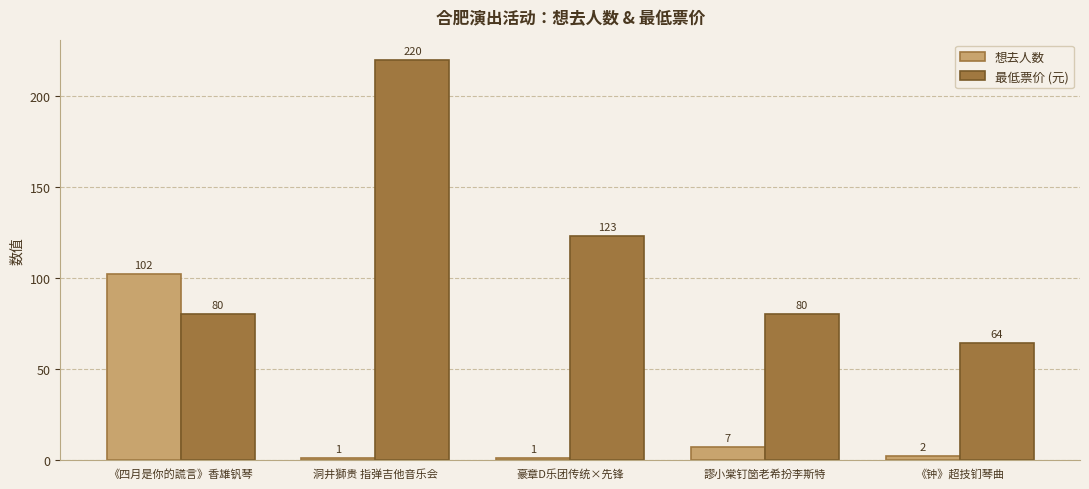

What is the spread (max minus min) of values at 《四月是你的謊言》香雄钒琴?

22